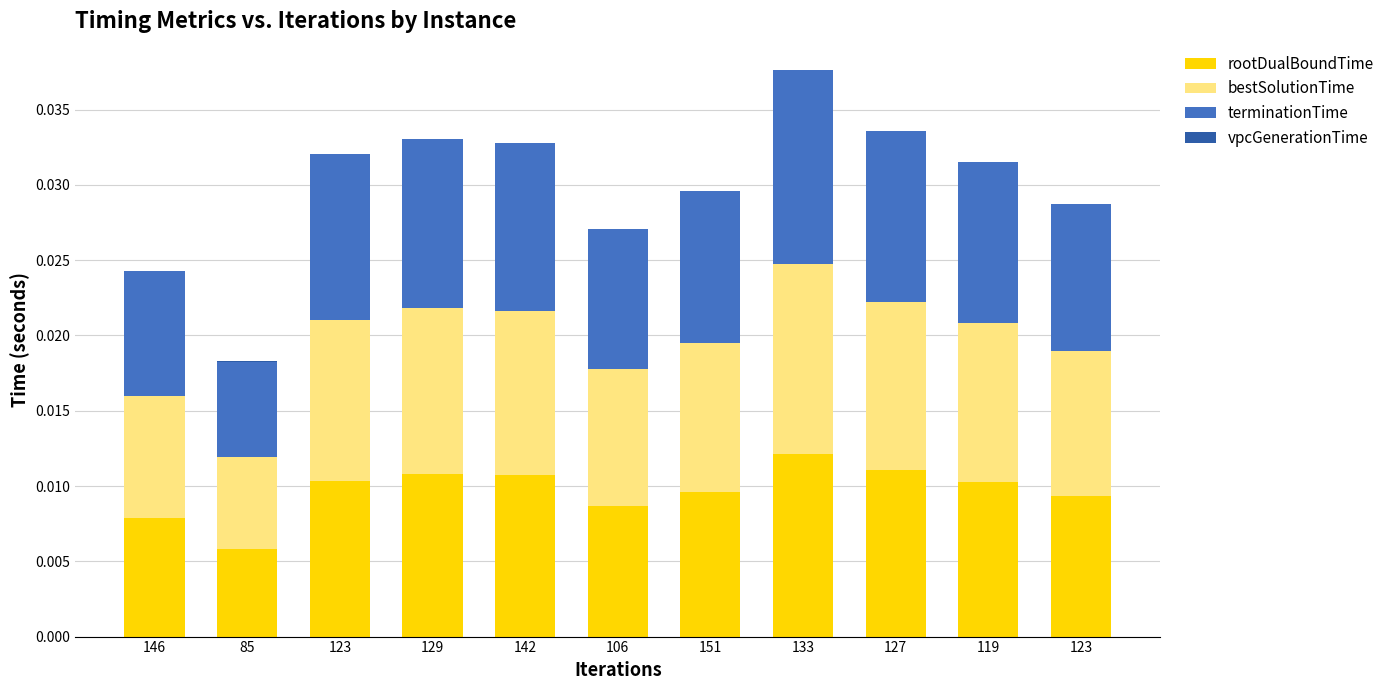

List the series in order of their peak value, highest first.

terminationTime, bestSolutionTime, rootDualBoundTime, vpcGenerationTime